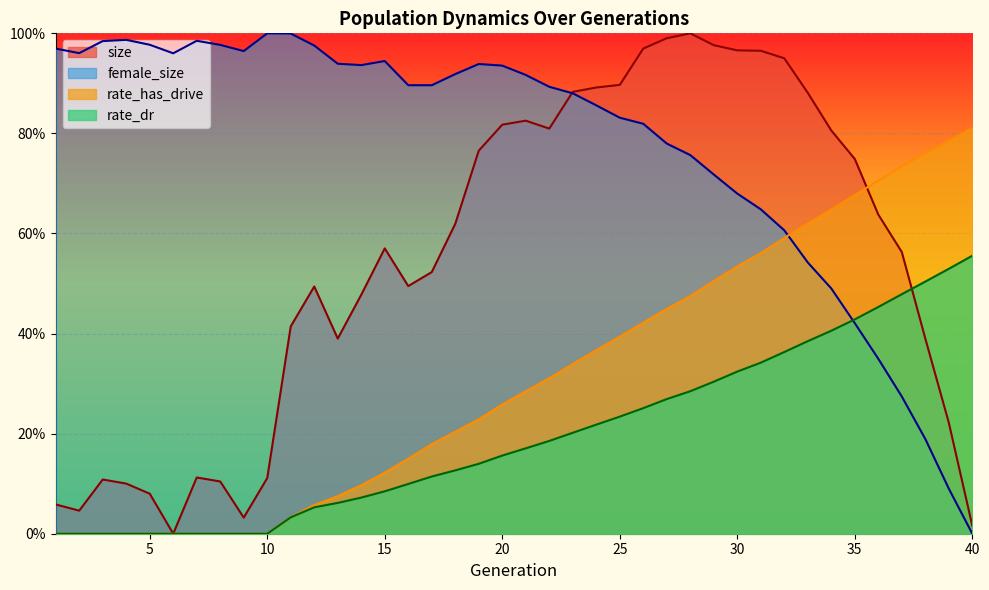

After their last crossing, which series has the higher values: rate_has_drive or female_size?

rate_has_drive